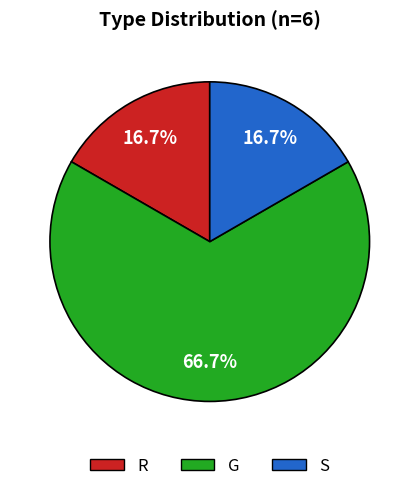

True or false: R accounts for 28% of the total.

False